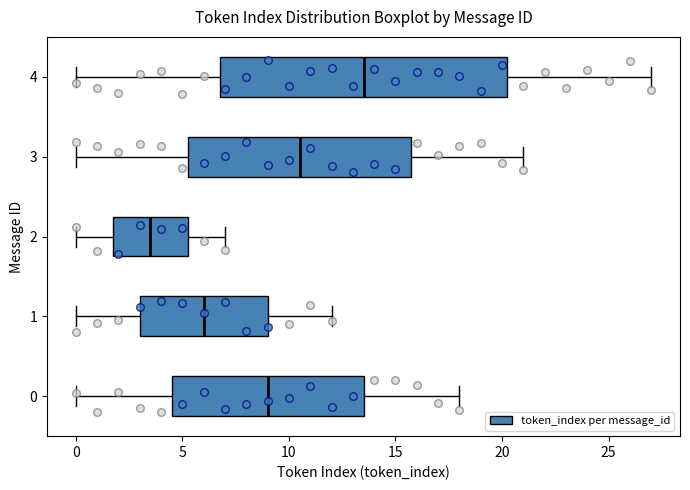

Comparing the boxes themselves (not the whiskers), which one is the widest?

4